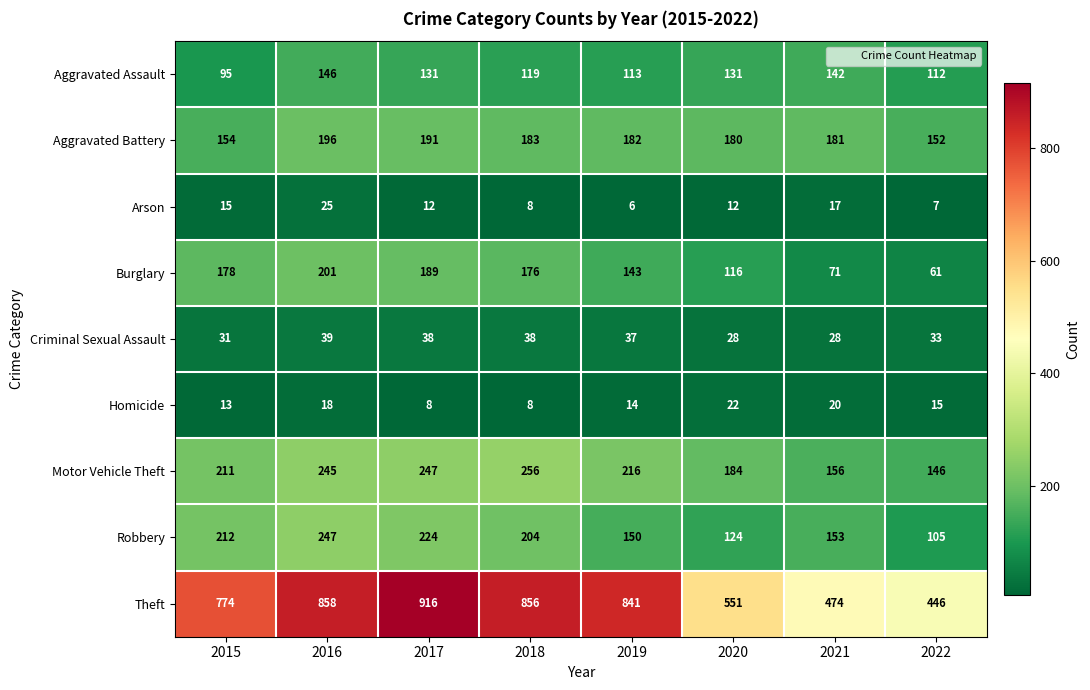

Which category has the lowest value across all series?

2019